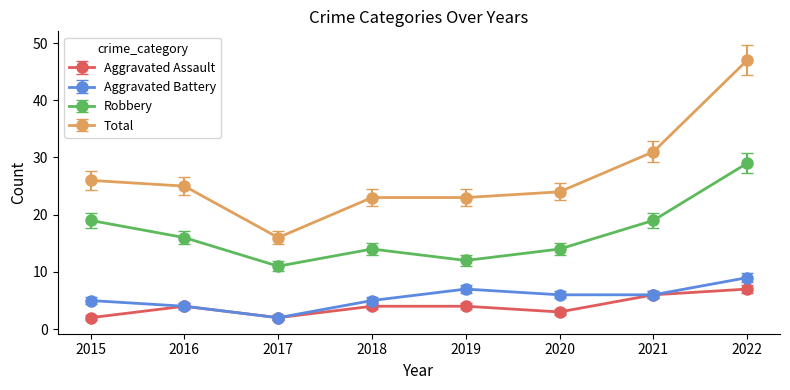

What is the difference between the Aggravated Battery values at 2021 and 2017?

4